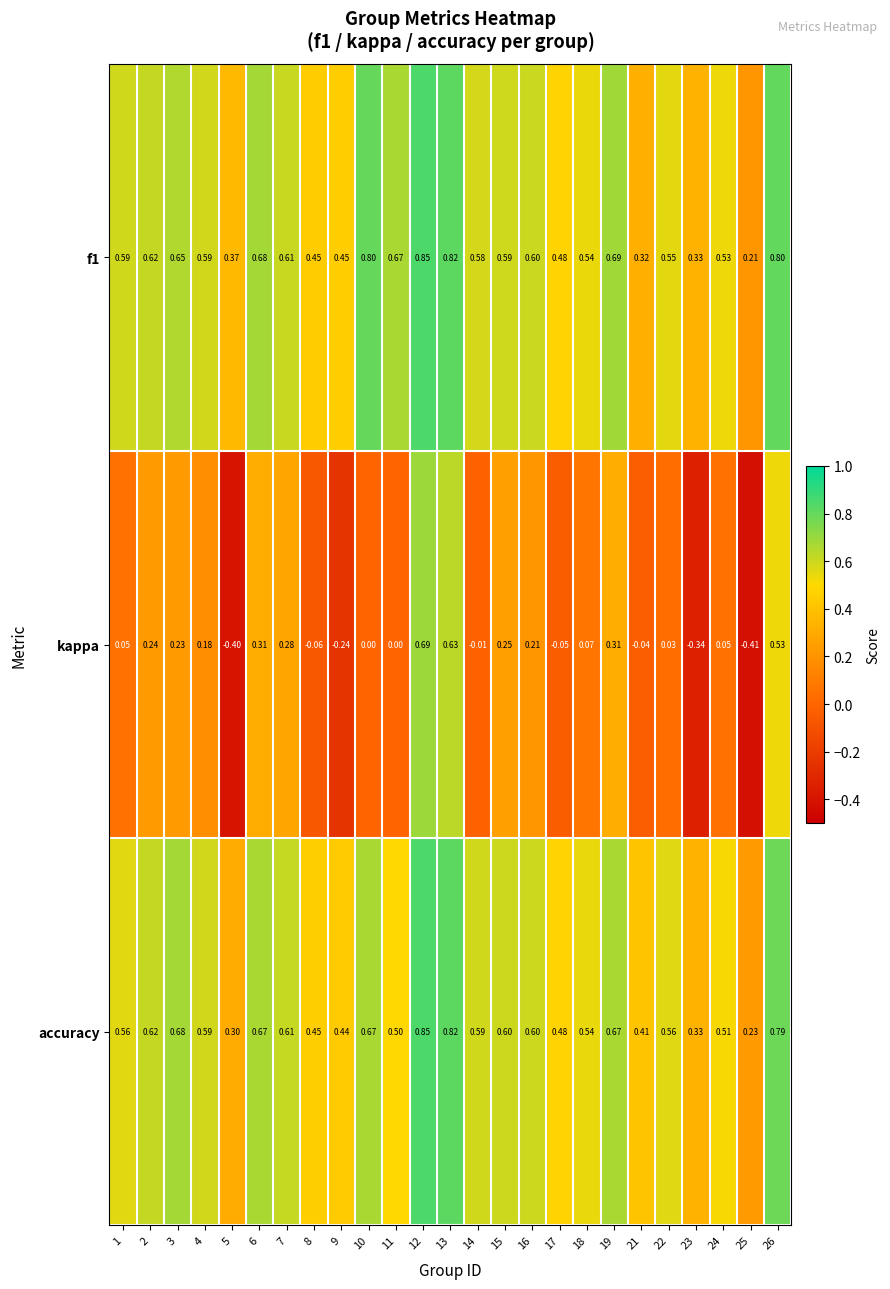

Is the value of accuracy at 13 greater than the value of kappa at 5?

Yes